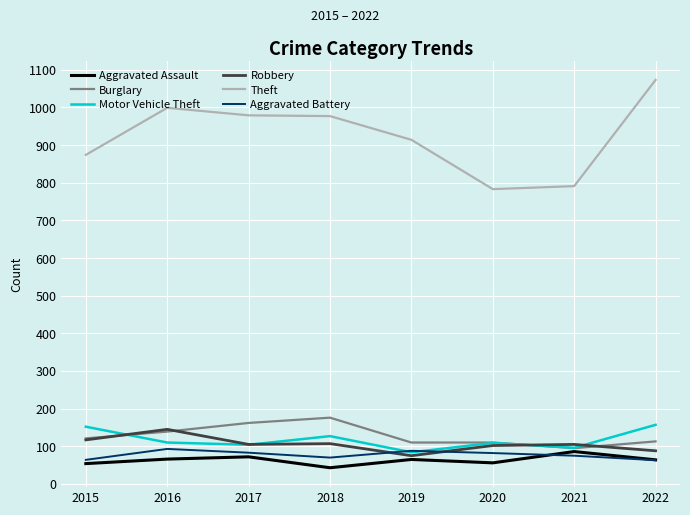

Which series has the widest spread of values?

Theft